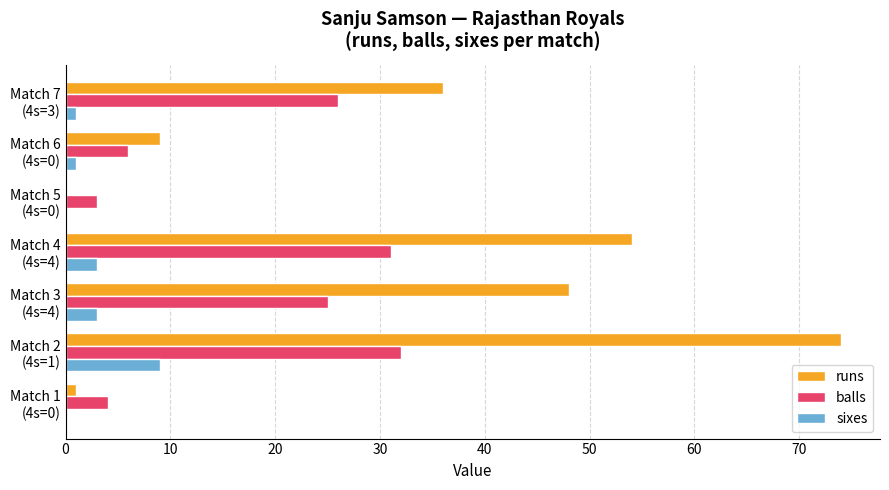

What is the sum of all runs values?

222